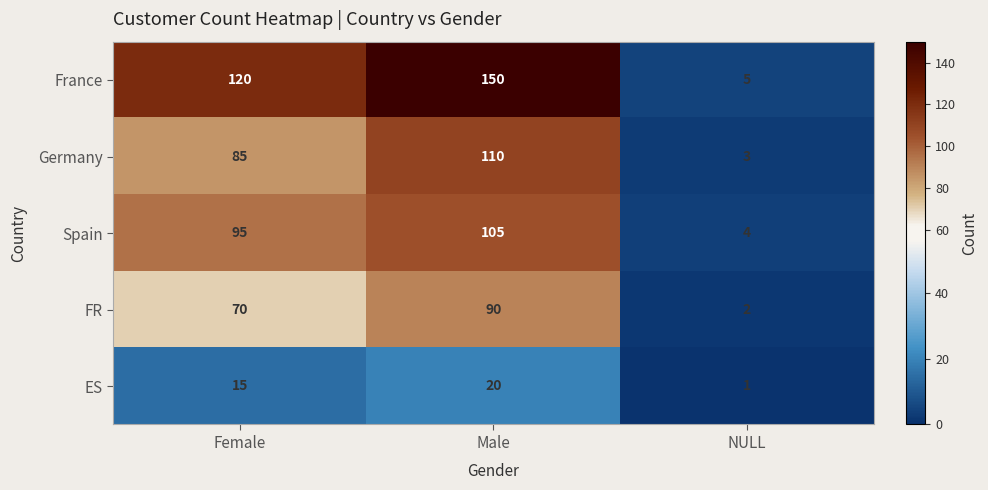

What is the difference between the maximum and second lowest values in the FR series?

20